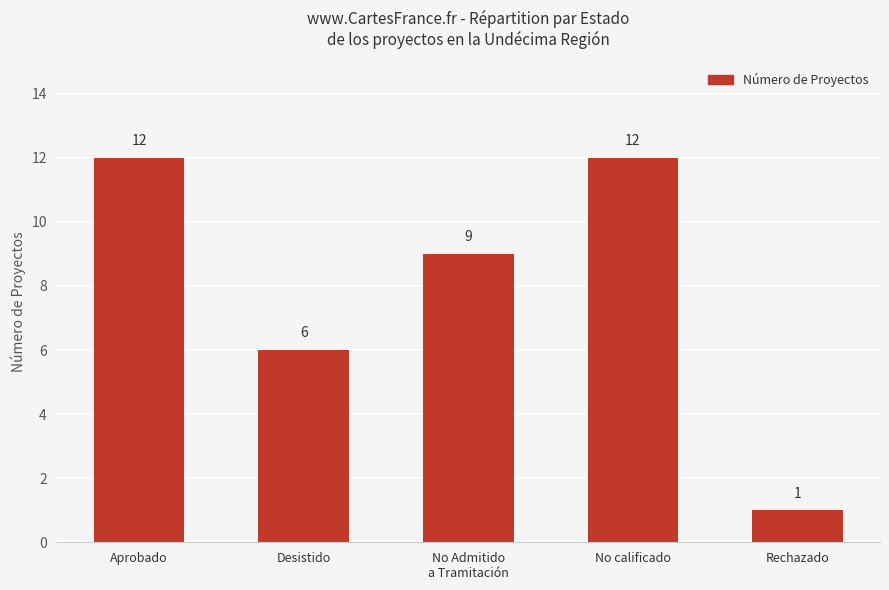

Reading left to right, list all the values displayed in this chart.

12	6	9	12	1